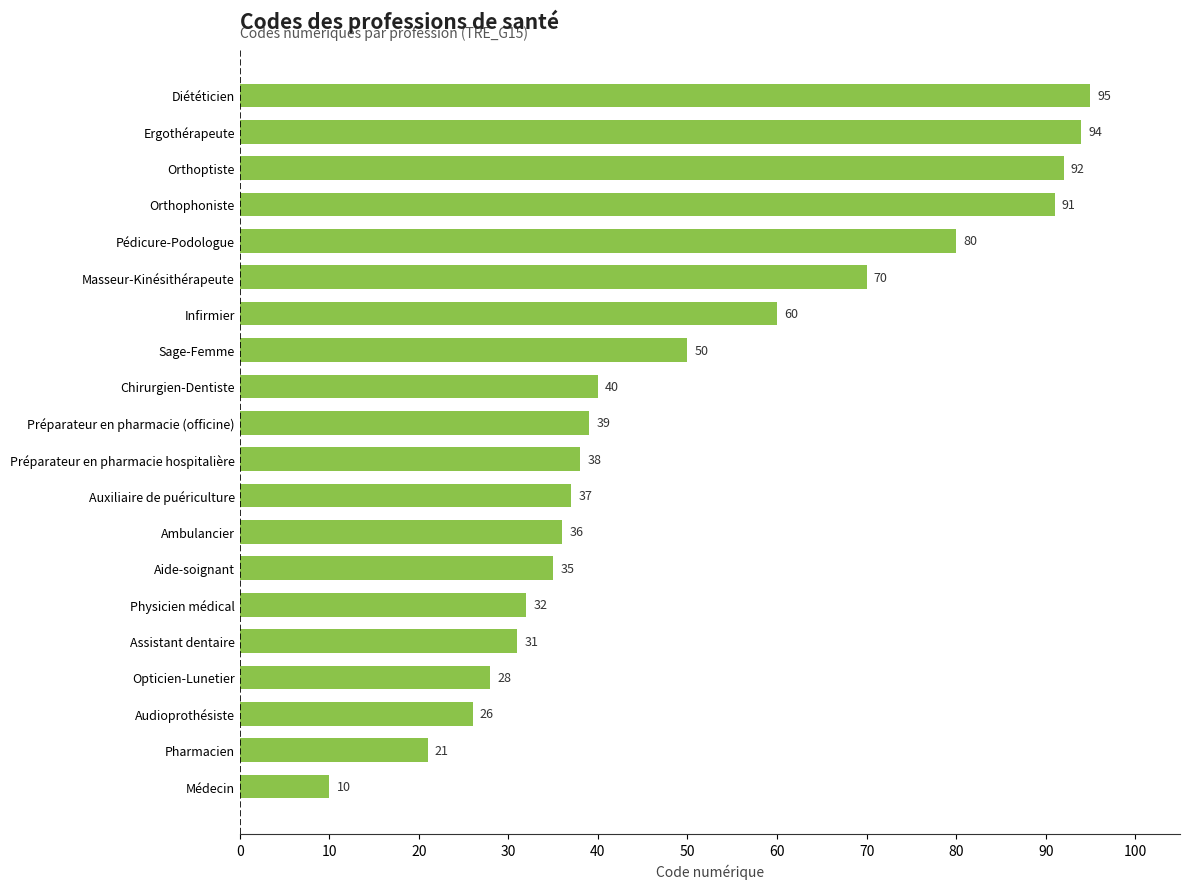

The chart shows a value of 28 at Opticien-Lunetier. True or false?

True